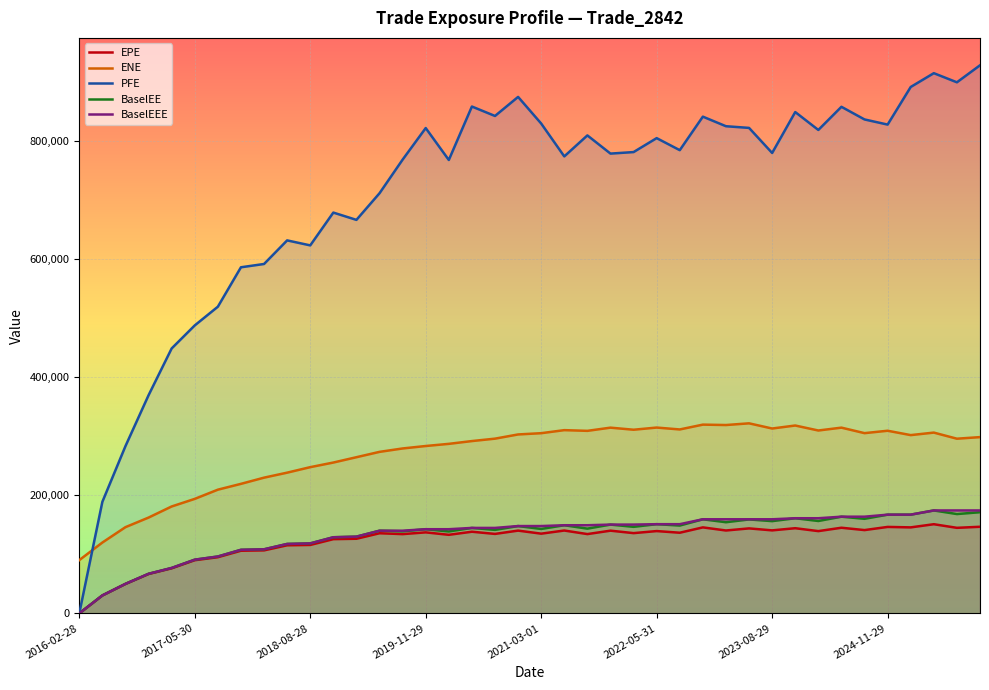

How many data points does each series have?

40